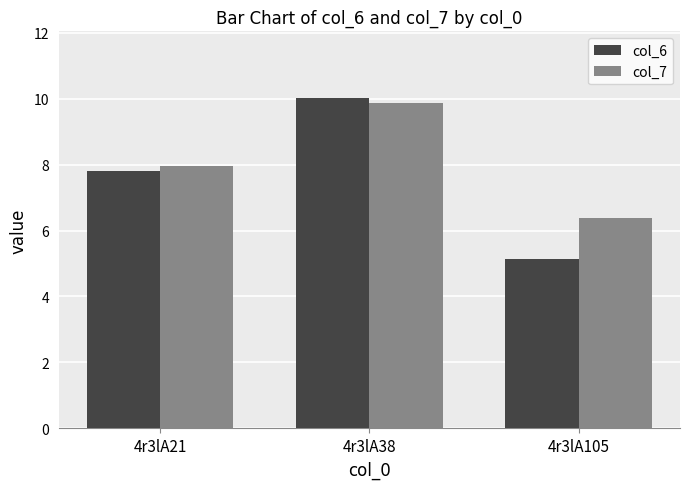

At 4r3lA21, list the series in order from smallest to largest.

col_6, col_7